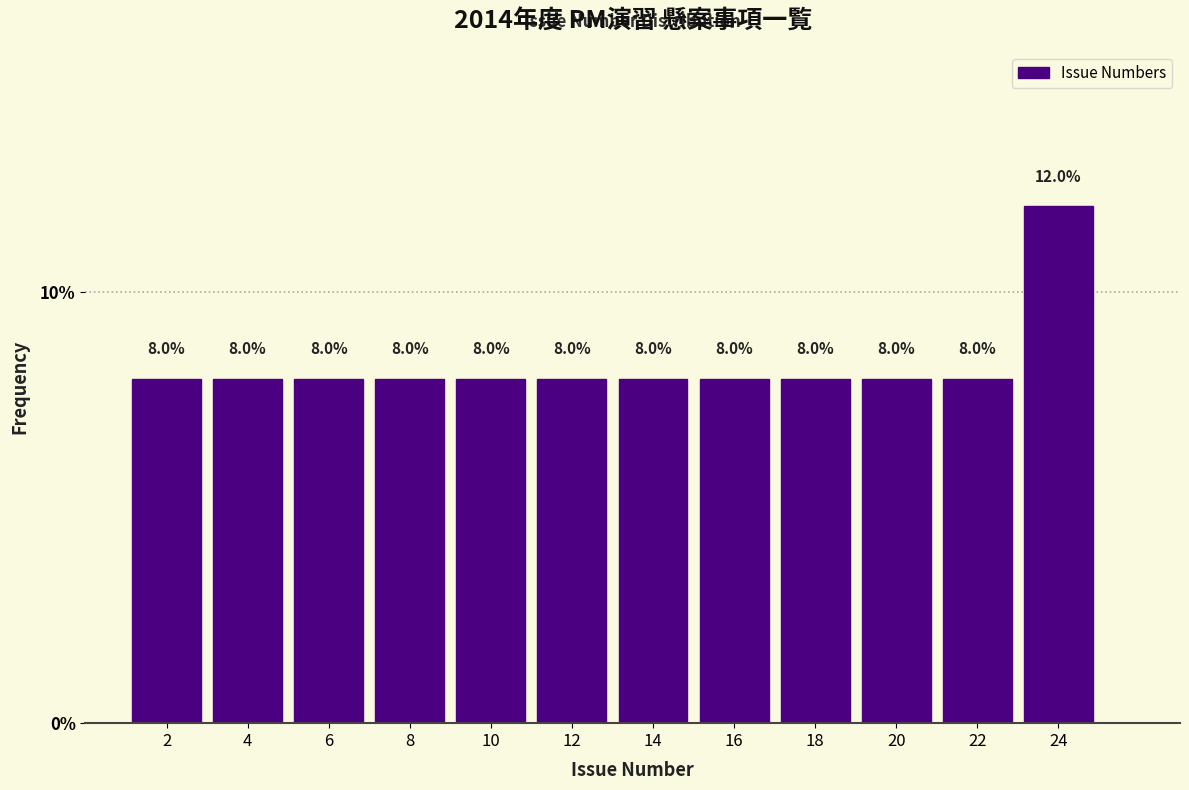

Reading left to right, transcribe this chart: for each bar, give the range it covers on the x-axis and its height.

1 to 3: 8.0
3 to 5: 8.0
5 to 7: 8.0
7 to 9: 8.0
9 to 11: 8.0
11 to 13: 8.0
13 to 15: 8.0
15 to 17: 8.0
17 to 19: 8.0
19 to 21: 8.0
21 to 23: 8.0
23 to 25: 12.0